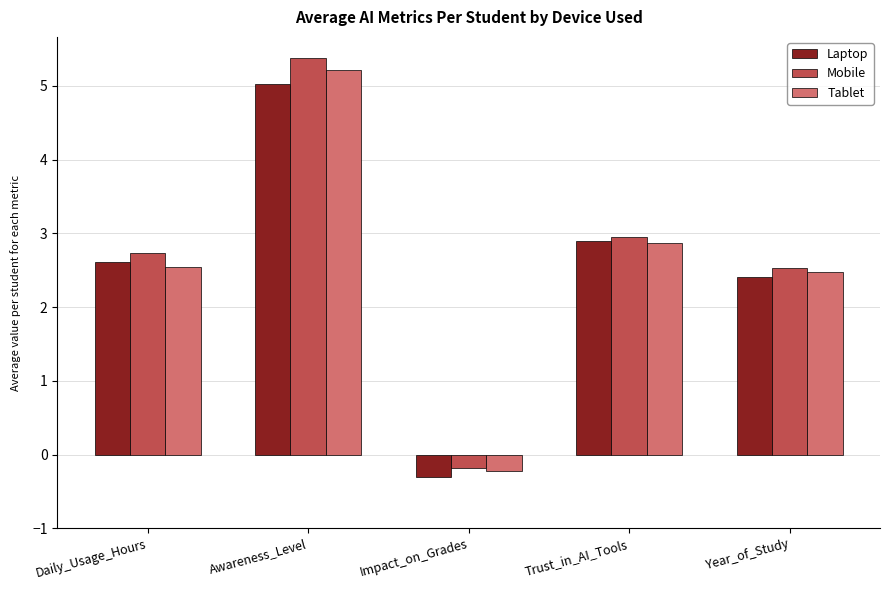

Which category has the highest value across all series?

Awareness_Level